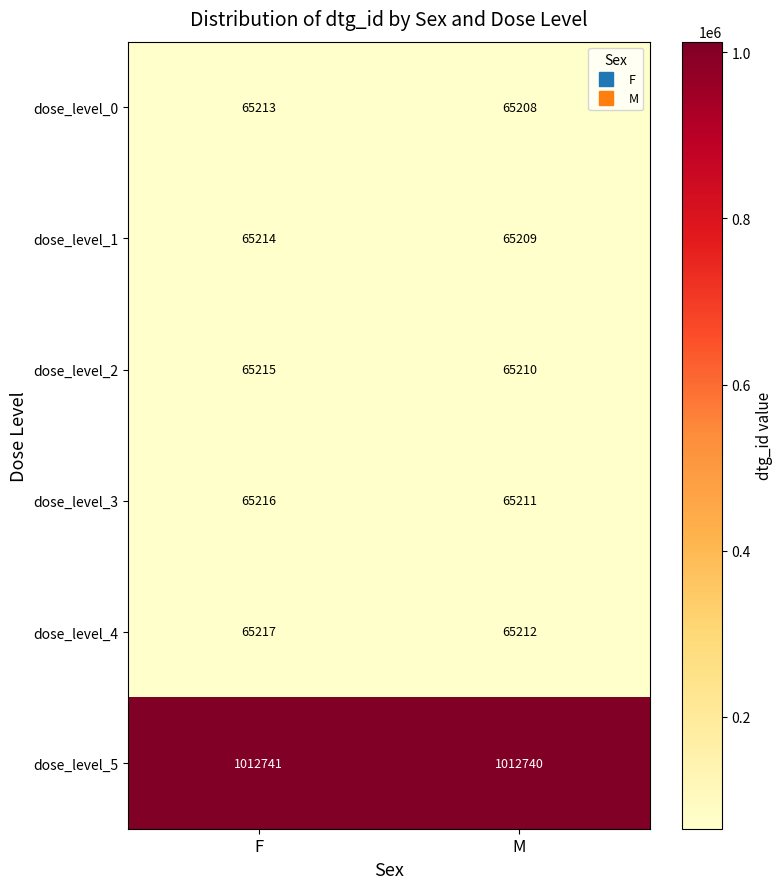

Reading right to left, list all the values displayed in this chart.

dose_level_0: 65208	65213
dose_level_1: 65209	65214
dose_level_2: 65210	65215
dose_level_3: 65211	65216
dose_level_4: 65212	65217
dose_level_5: 1012740	1012741